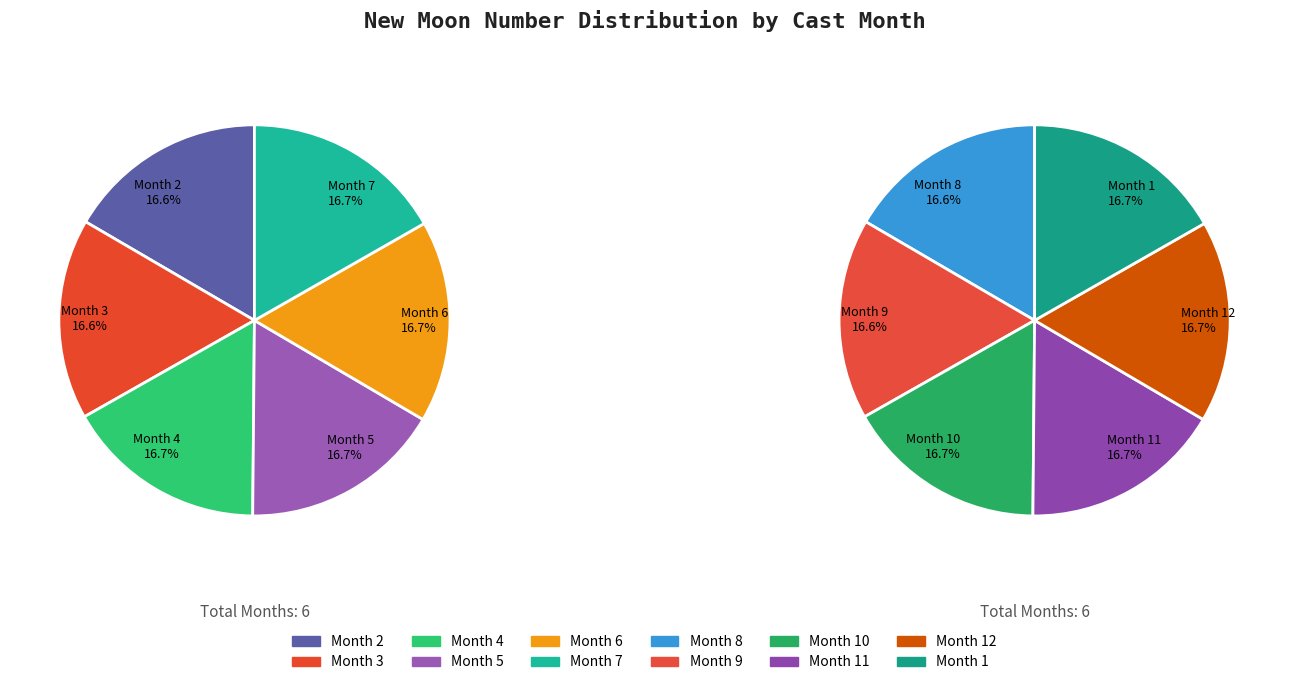

What is the ratio of the value at 10 to the value at 1?

1.0